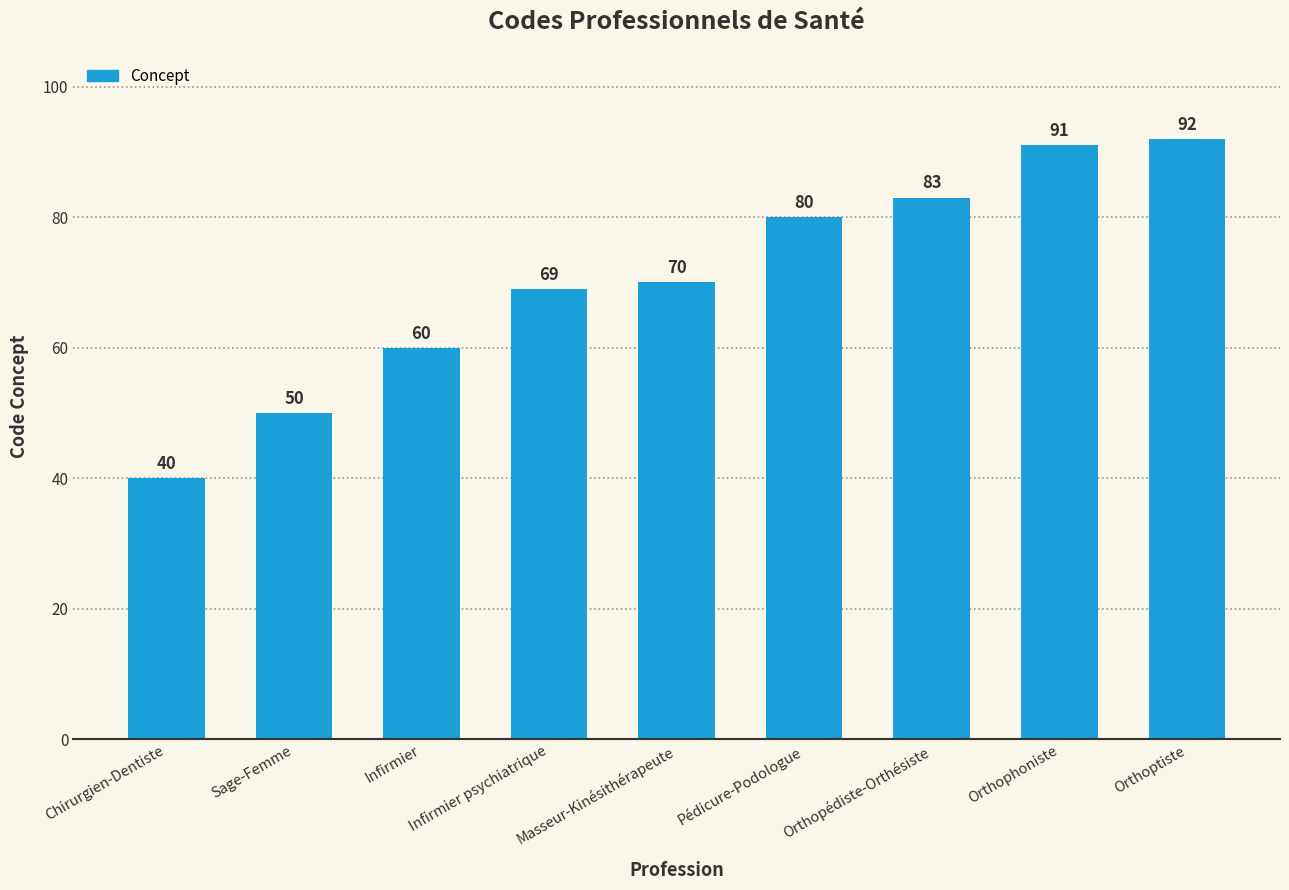

Rank the categories by value from lowest to highest.

Chirurgien-Dentiste, Sage-Femme, Infirmier, Infirmier psychiatrique, Masseur-Kinésithérapeute, Pédicure-Podologue, Orthopédiste-Orthésiste, Orthophoniste, Orthoptiste